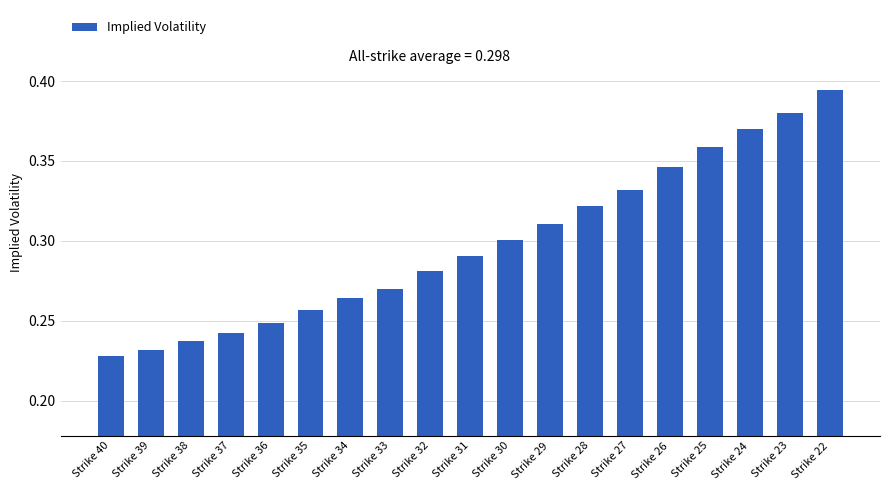

What is the smallest value displayed?

0.2